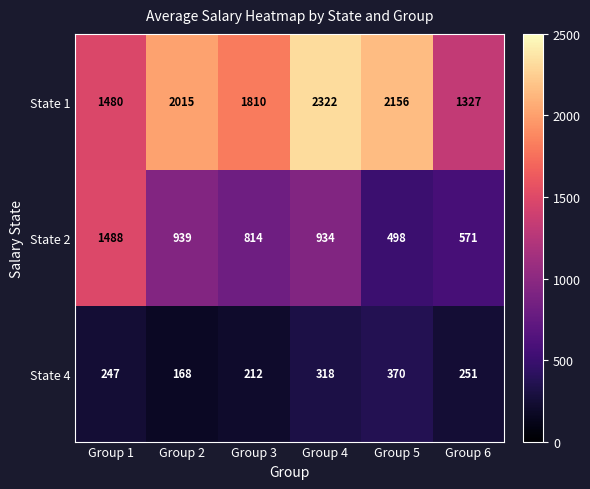

What is the difference between the maximum and minimum values in the State 4 series?

202